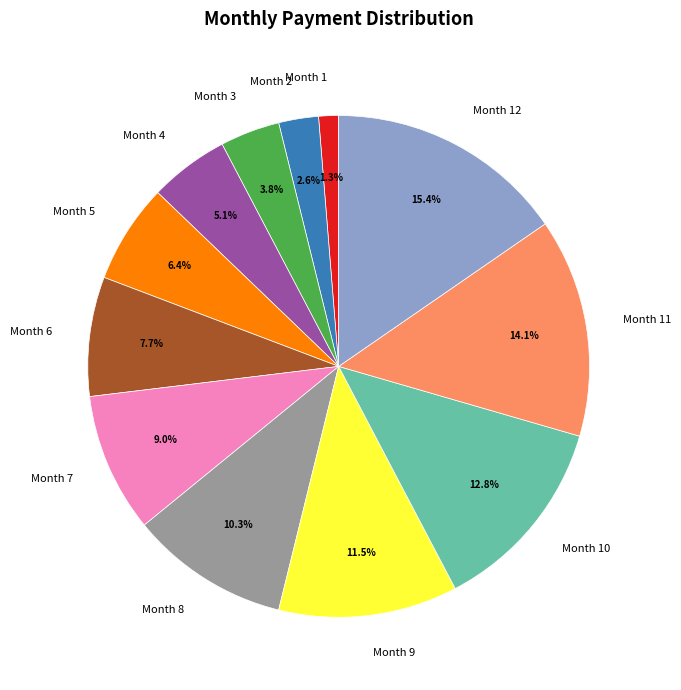

How many slices are in this pie chart?

12